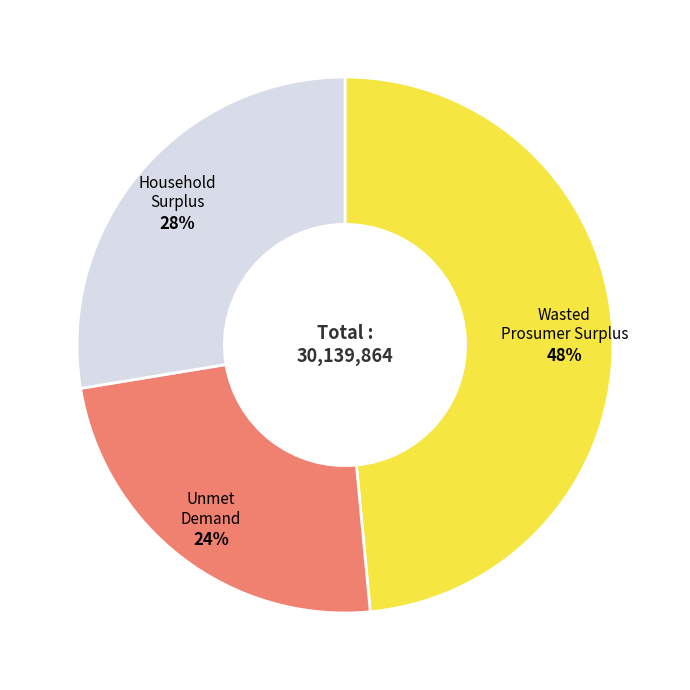

To the nearest percent, what is the average slice percentage?

33%